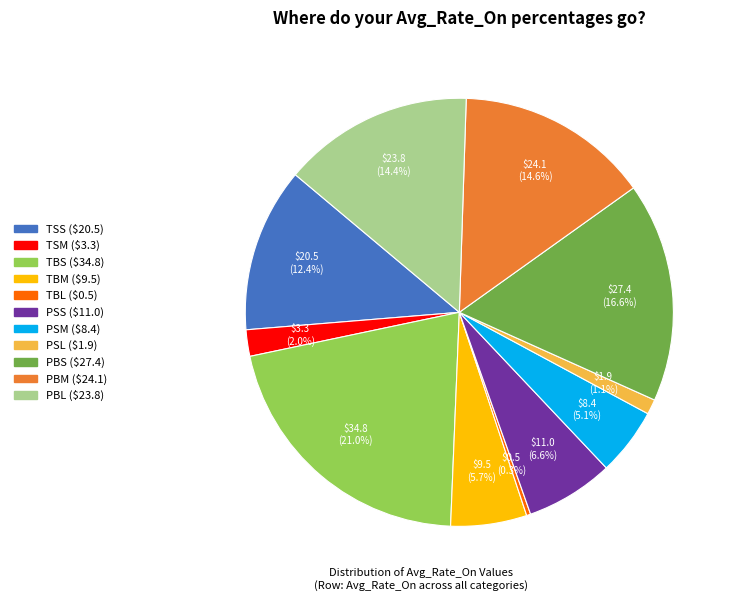

Between TSM and TBM, which is larger?

TBM